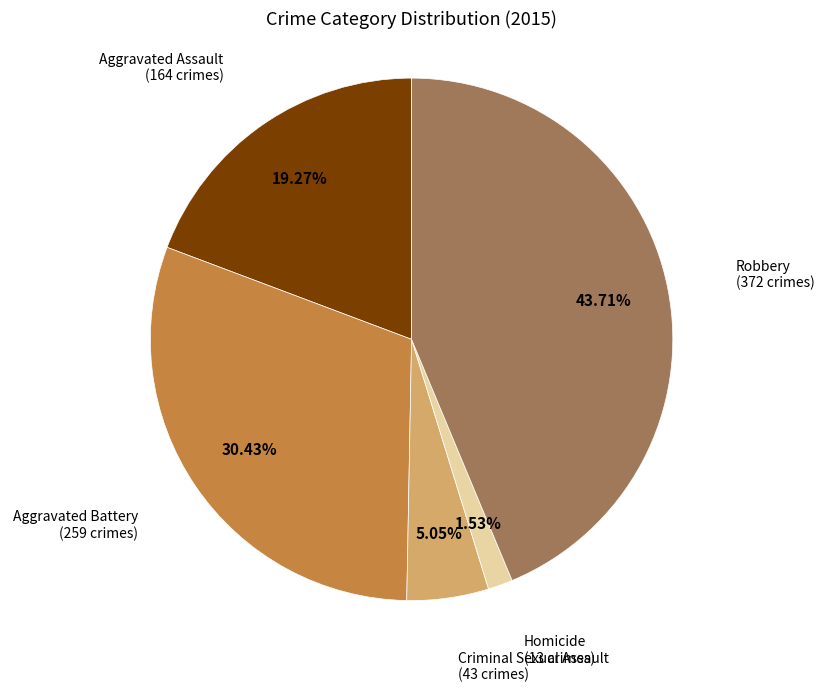

Is there any slice that represents more than half of the pie?

No